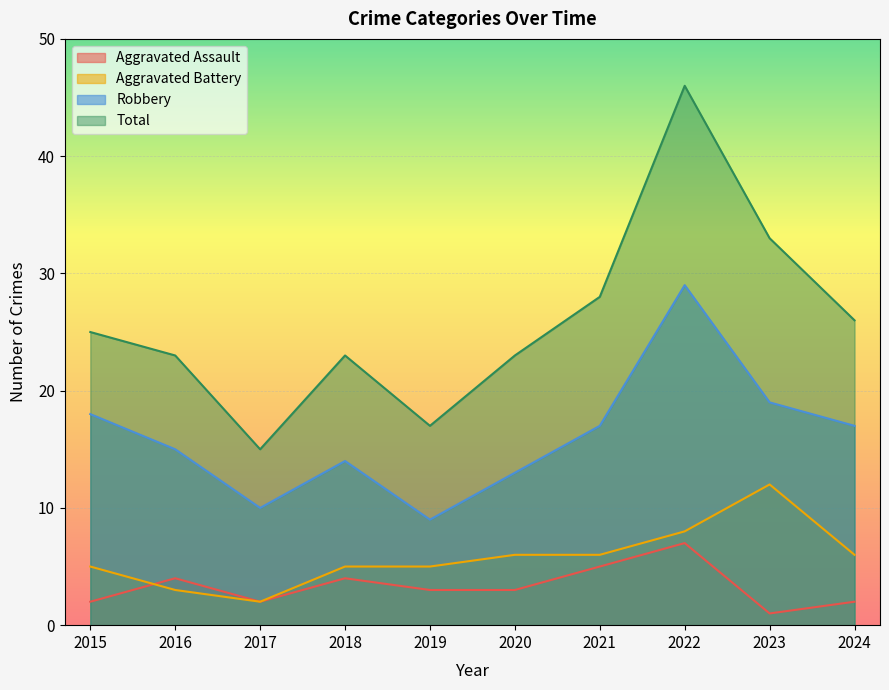

Reading right to left, extract all data points from this chart.

Aggravated Assault: 2024=2	2023=1	2022=7	2021=5	2020=3	2019=3	2018=4	2017=2	2016=4	2015=2
Aggravated Battery: 2024=6	2023=12	2022=8	2021=6	2020=6	2019=5	2018=5	2017=2	2016=3	2015=5
Robbery: 2024=17	2023=19	2022=29	2021=17	2020=13	2019=9	2018=14	2017=10	2016=15	2015=18
Total: 2024=26	2023=33	2022=46	2021=28	2020=23	2019=17	2018=23	2017=15	2016=23	2015=25